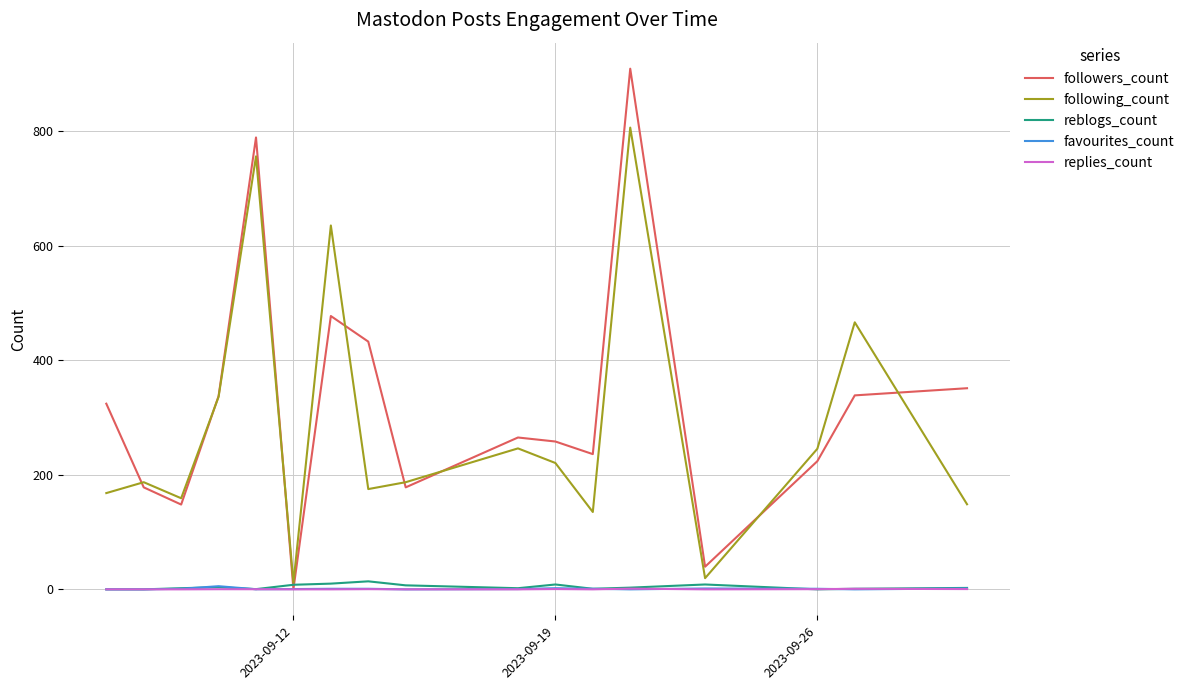

What is the difference between the maximum and minimum values in the replies_count series?

1.2